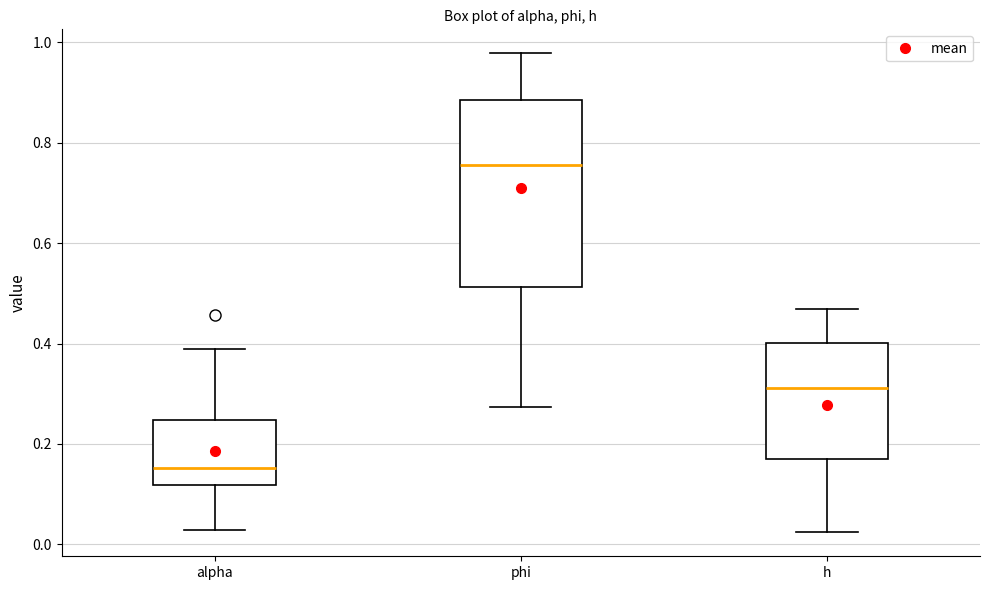

Where does the upper whisker of the box for h end on the y-axis? The values are not printed on the chart, so give them approximately, as read against the axis.

0.46